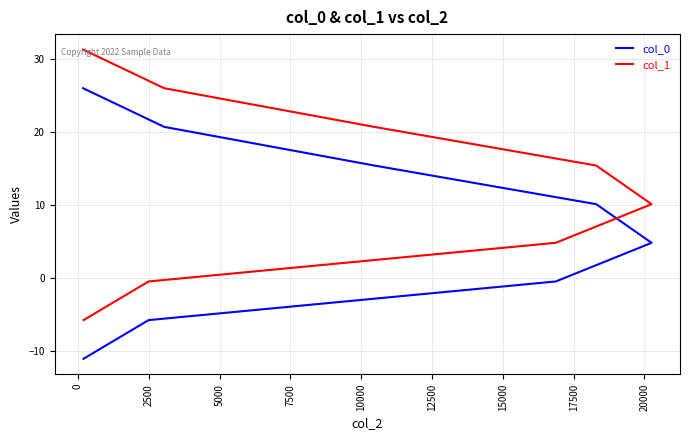

The col_0 series shows -3.1 at 0. True or false?

False